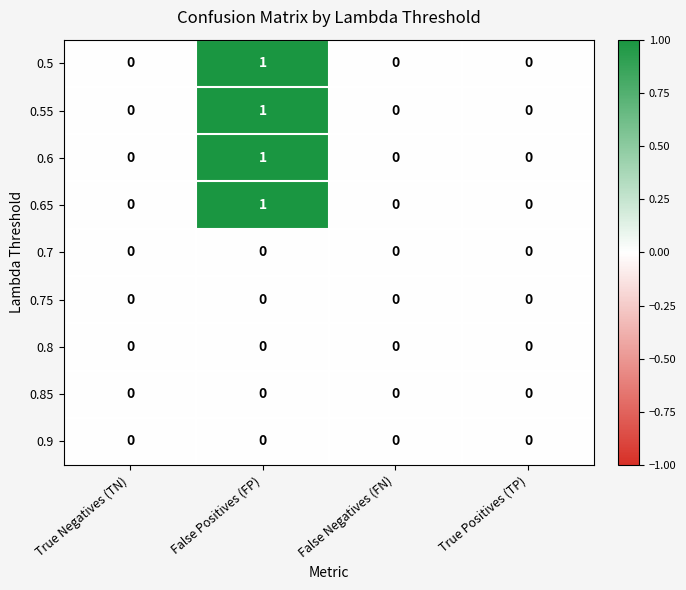

The 0.55 series shows 1 at False Negatives (FN). True or false?

False